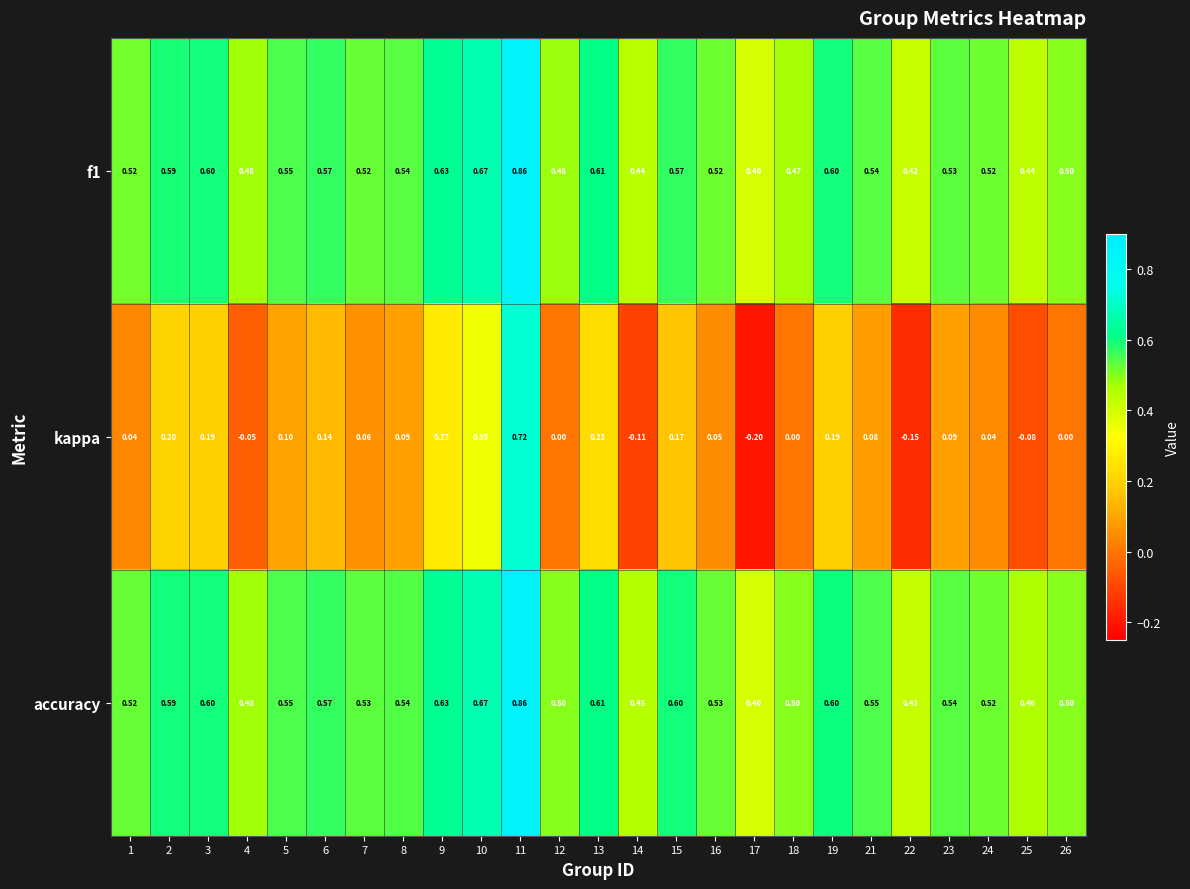

Is the value of accuracy at 5 greater than the value of kappa at 18?

Yes